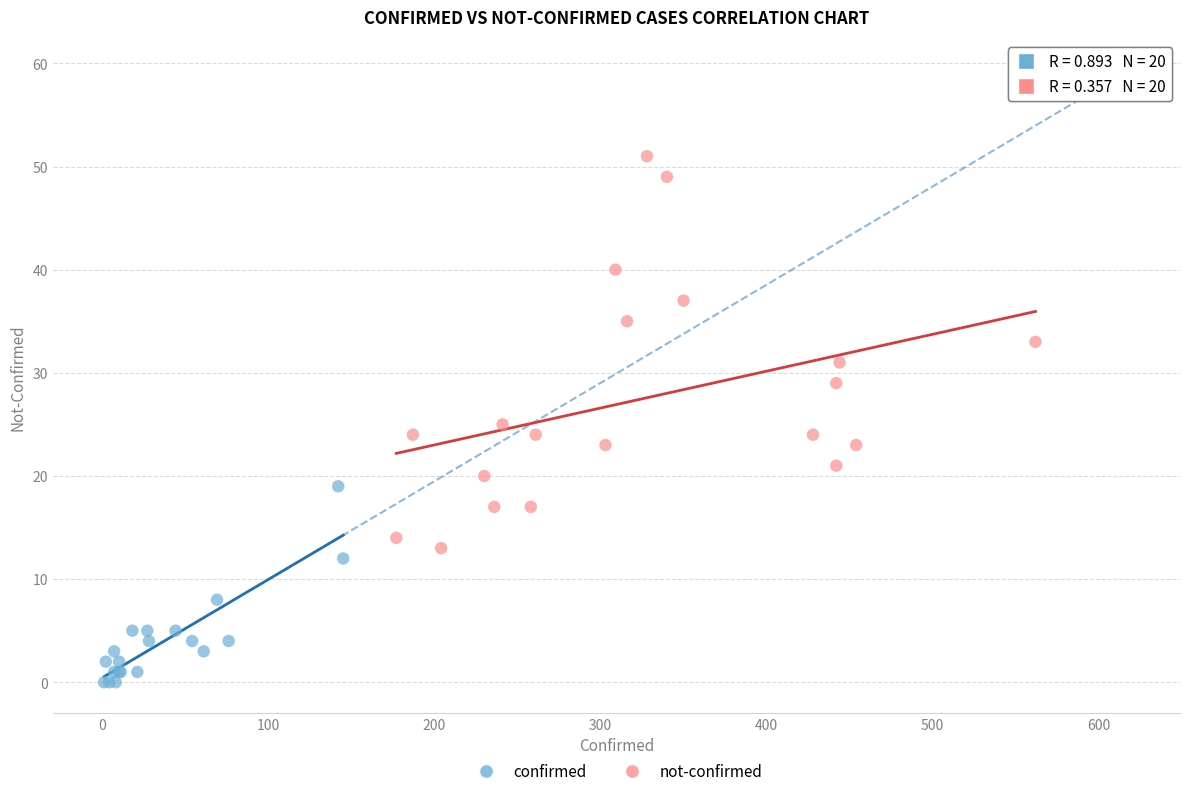

Which series reaches the minimum Y coordinate?

confirmed